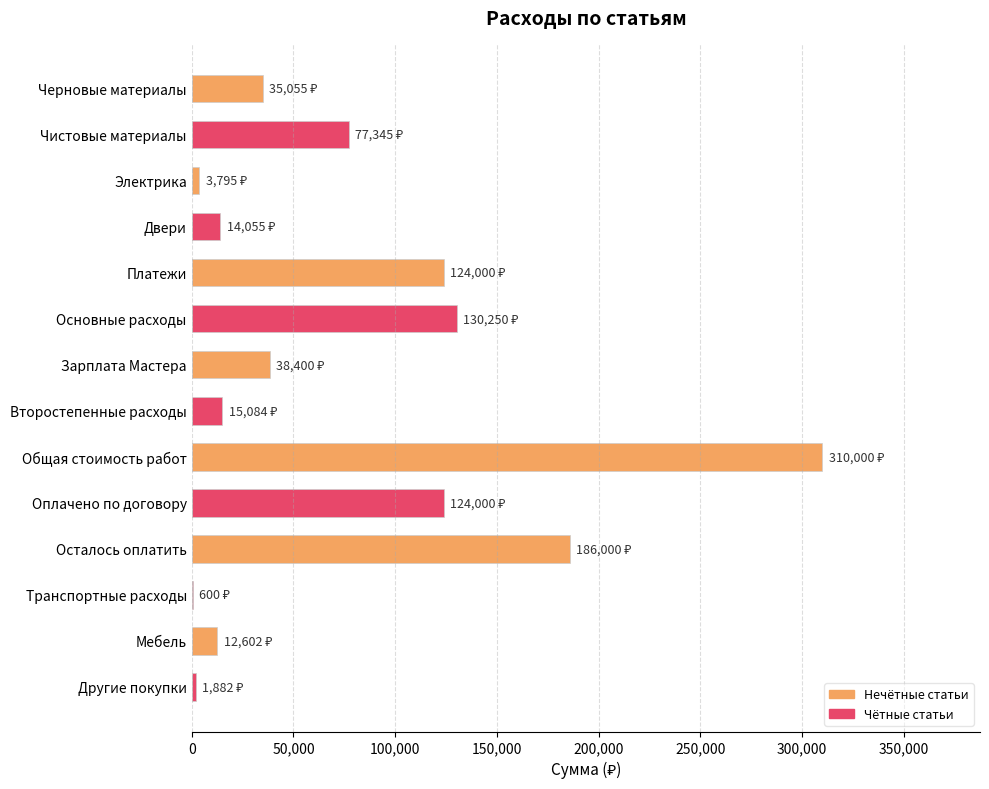

Which label corresponds to the largest value in the chart?

Общая стоимость работ